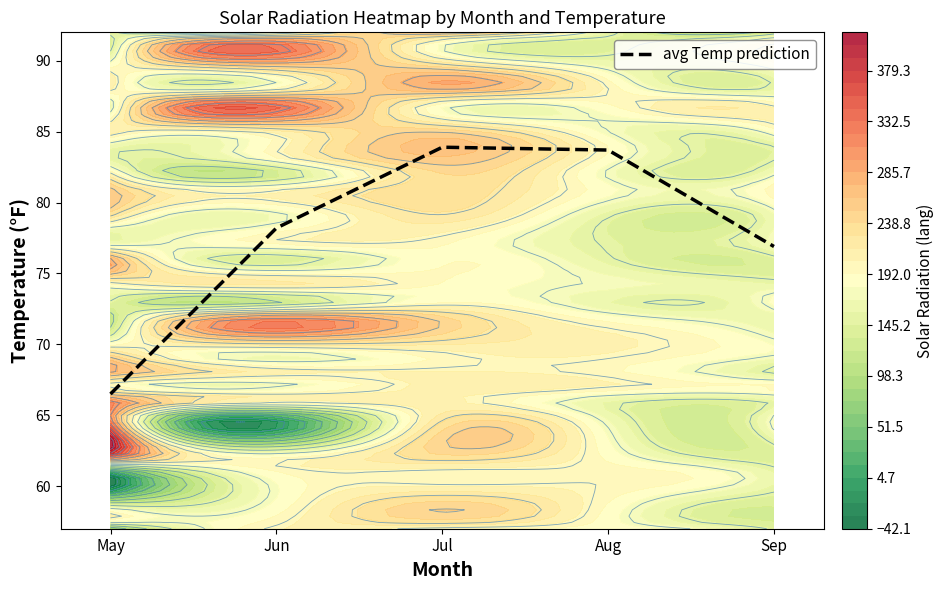

Reading right to left, what are all the values shown in this chart?

76.9	83.7	83.9	78.2	66.5